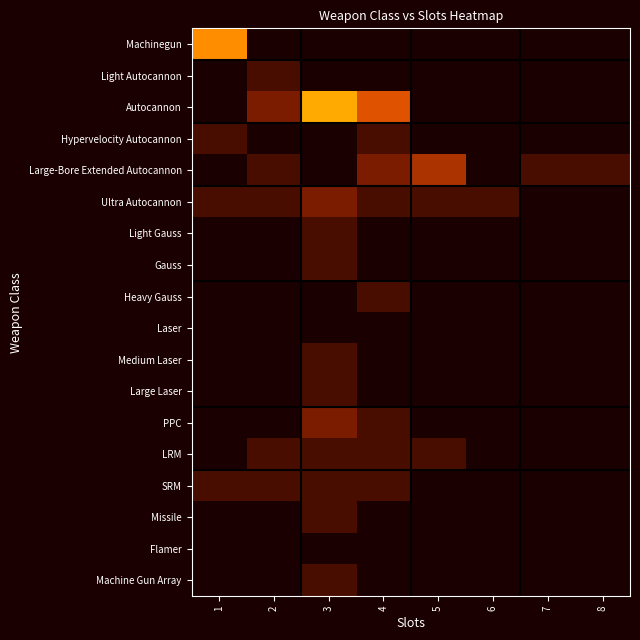

What is the greatest value displayed?

1.0